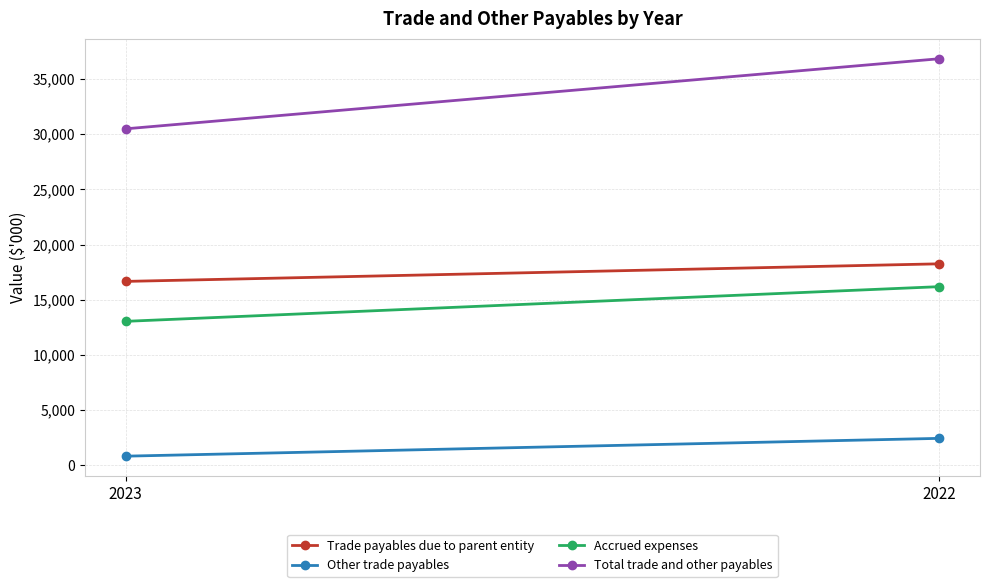

At how many categories does at least one series exceed 35336?

1